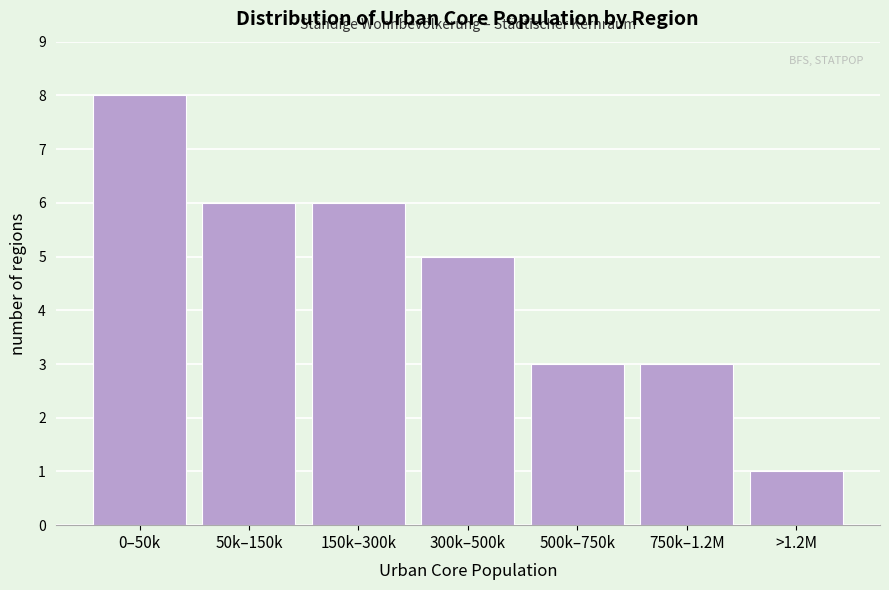

Reading right to left, extract all data points from this chart.

>1.2M=1	750k–1.2M=3	500k–750k=3	300k–500k=5	150k–300k=6	50k–150k=6	0–50k=8